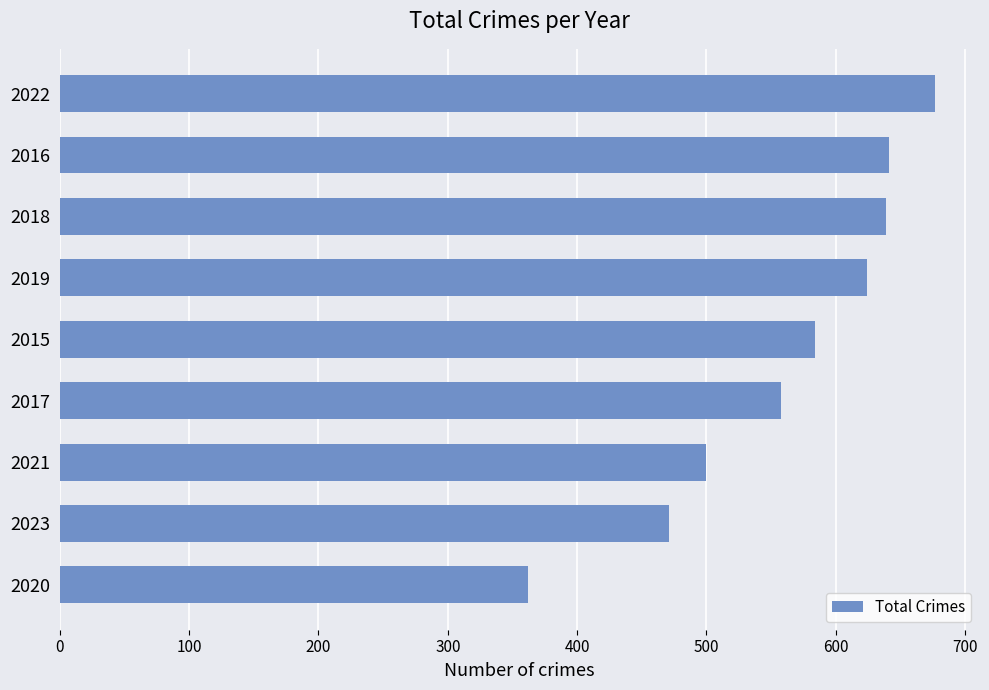

What is the approximate value at 2019, to the nearest 5?

625